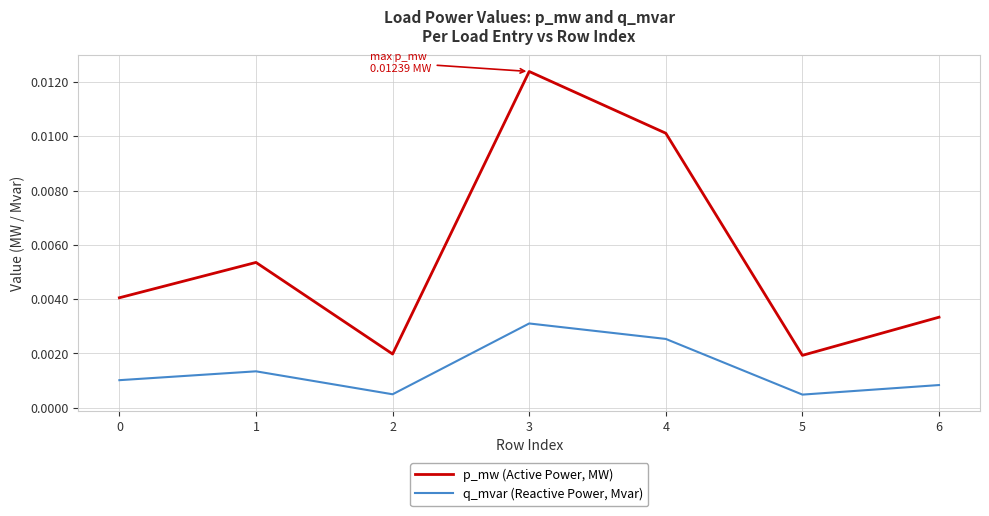

Which series changed the most between 2 and 3?

p_mw (Active Power, MW)